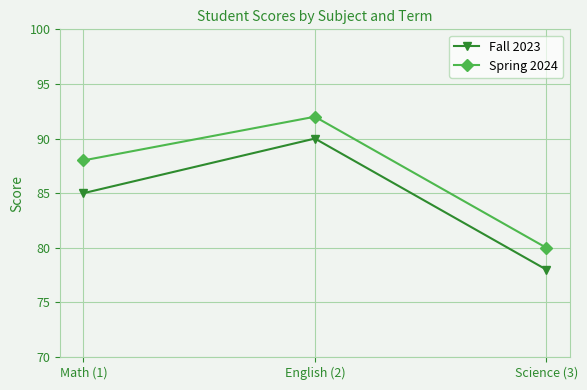

True or false: Spring 2024 has a value of 23 at Math (1).

False